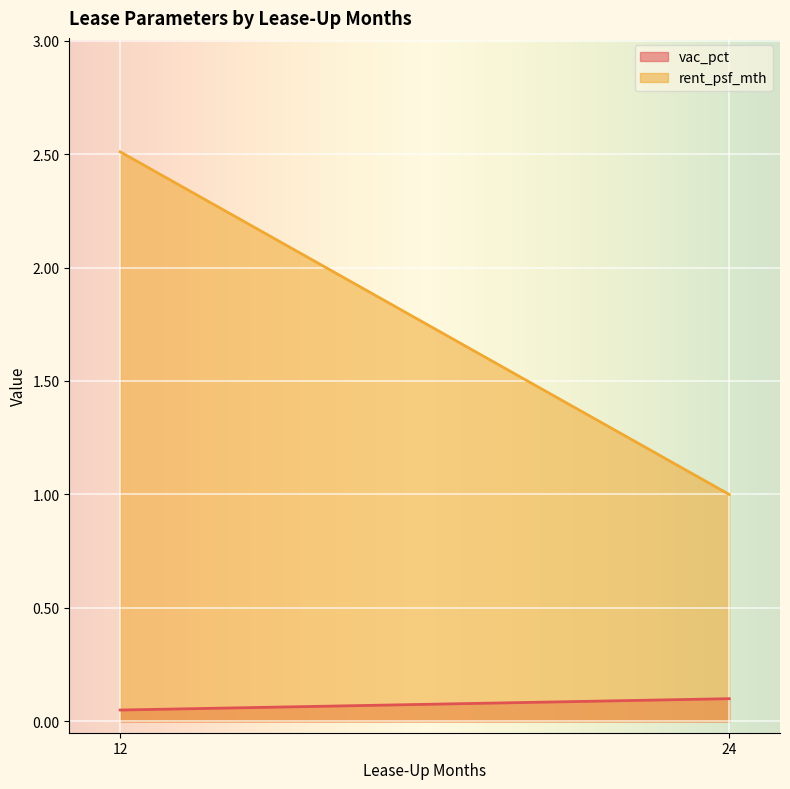

What is the sum of all rent_psf_mth values?

526.5